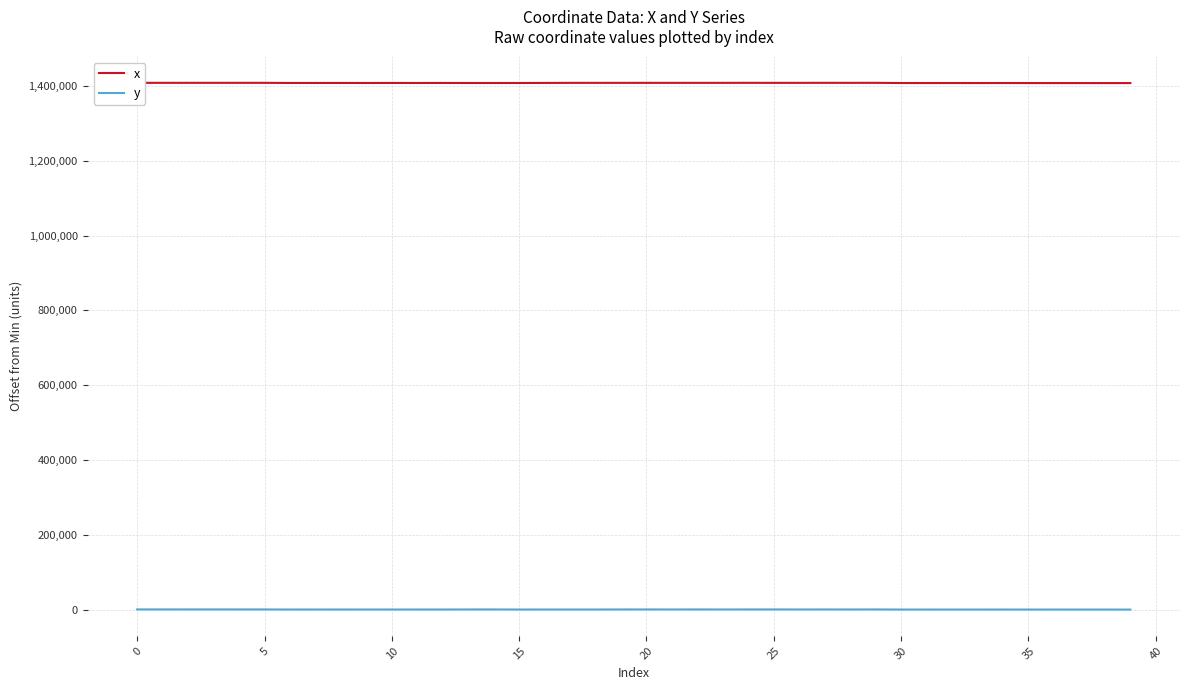

Which series has the largest total across all categories?

x